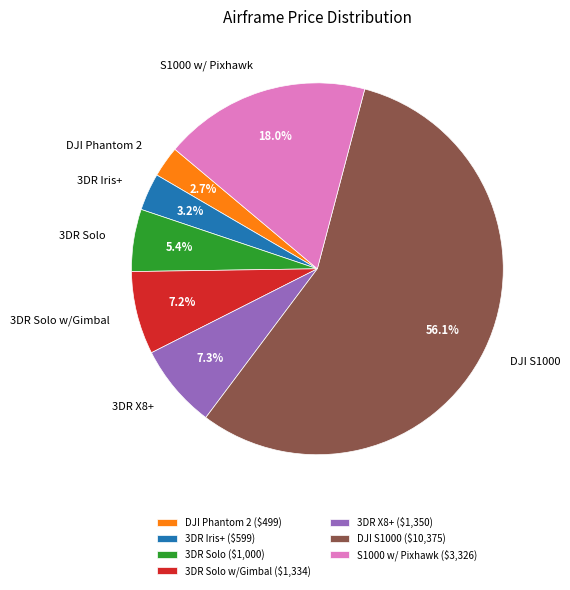

How much of the chart is everything except 3DR X8+?

92.7%